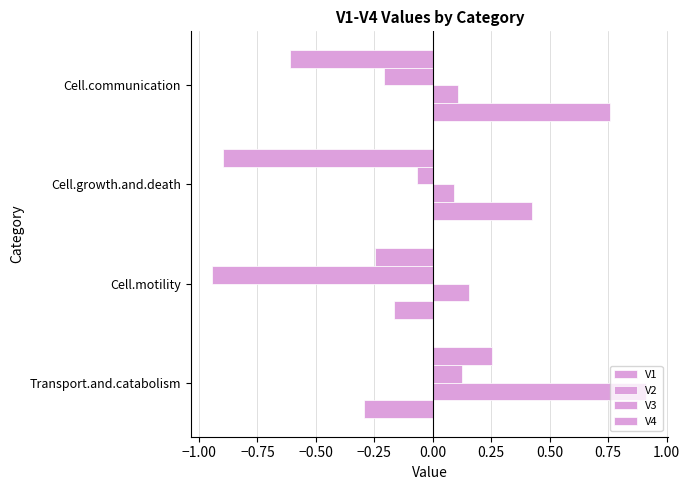

How many positive values does the V1 series have?

2